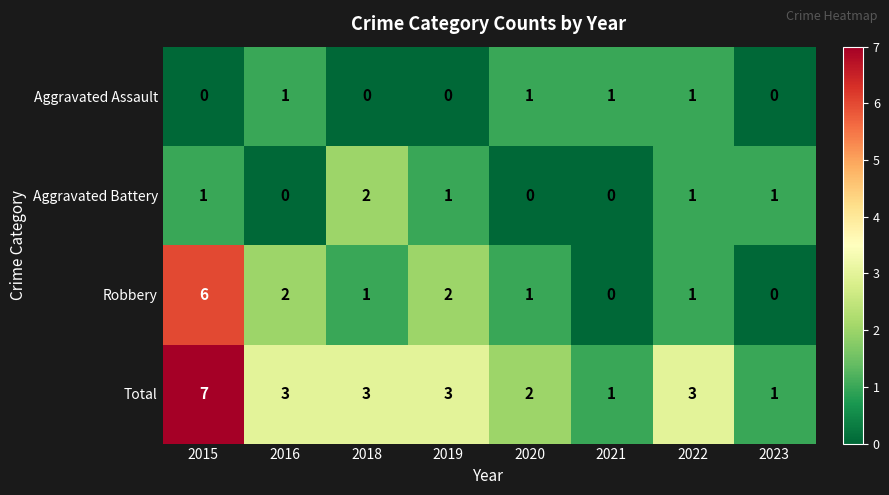

Count the Aggravated Assault values in the range 0 to 1.

8